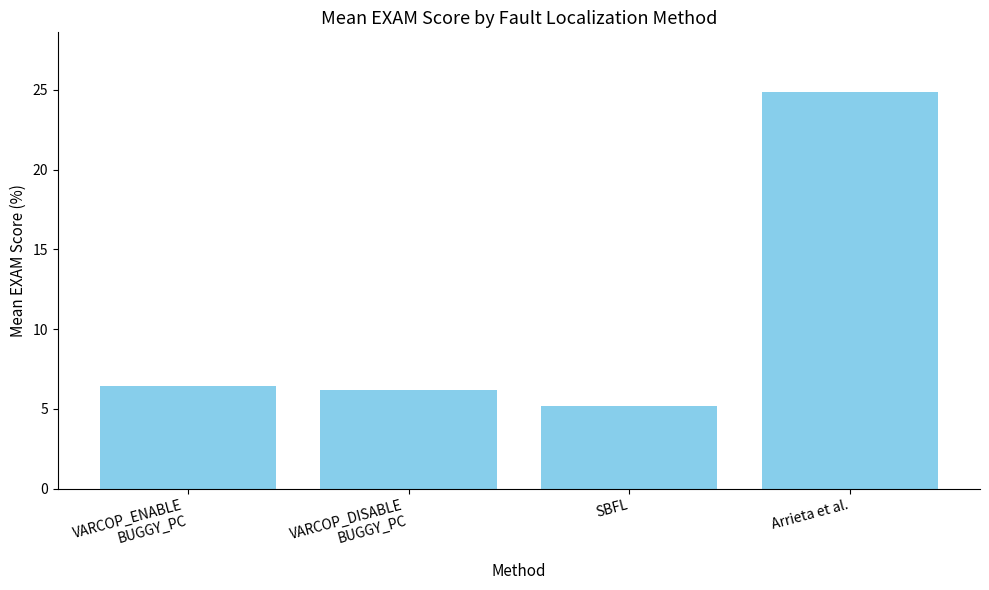

How many values exceed 6?

3